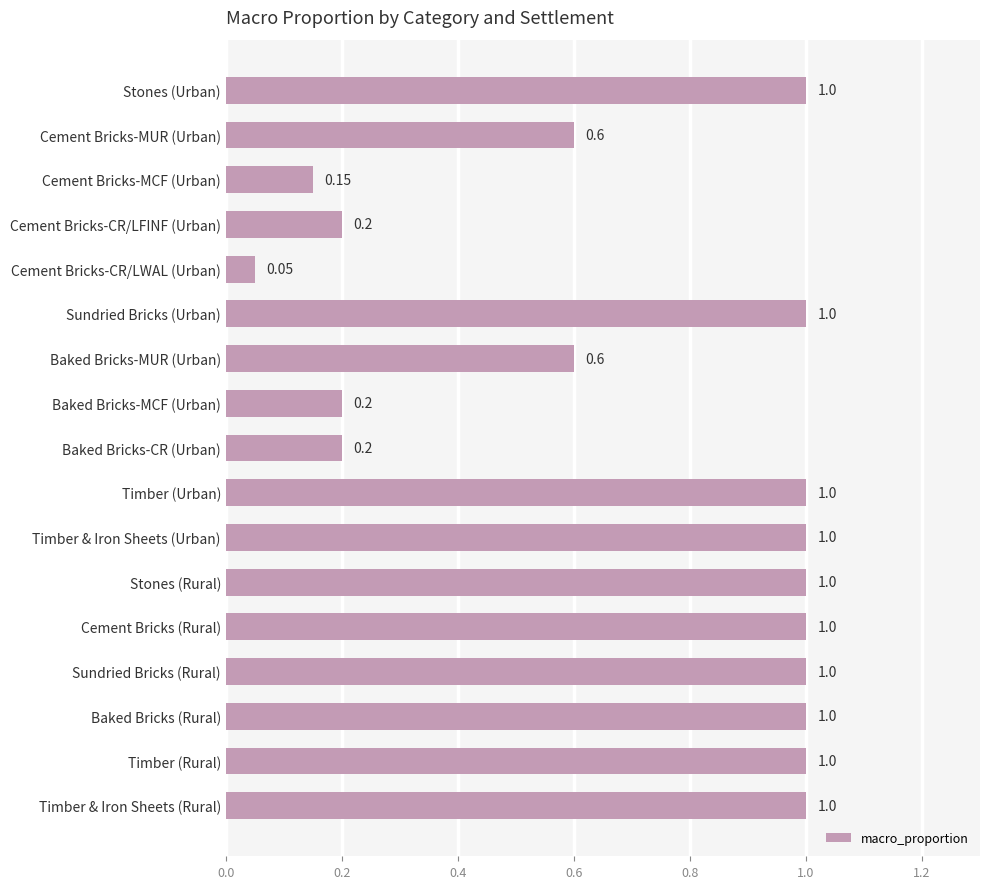

At which label is the value closest to 0?

Cement Bricks-CR/LWAL (Urban)